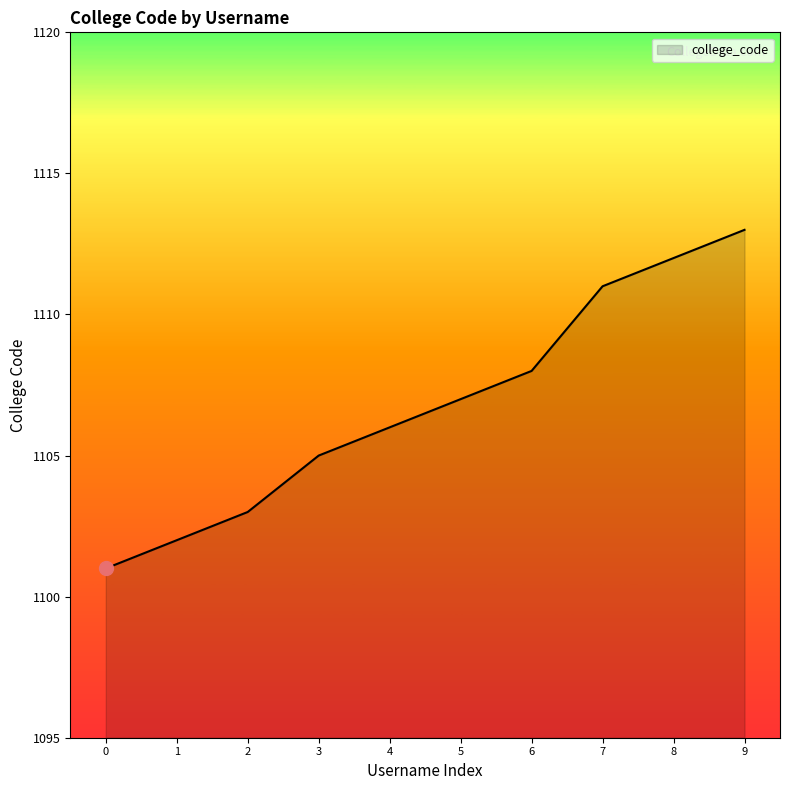

Rank the categories by value from highest to lowest.

9, 8, 7, 6, 5, 4, 3, 2, 1, 0